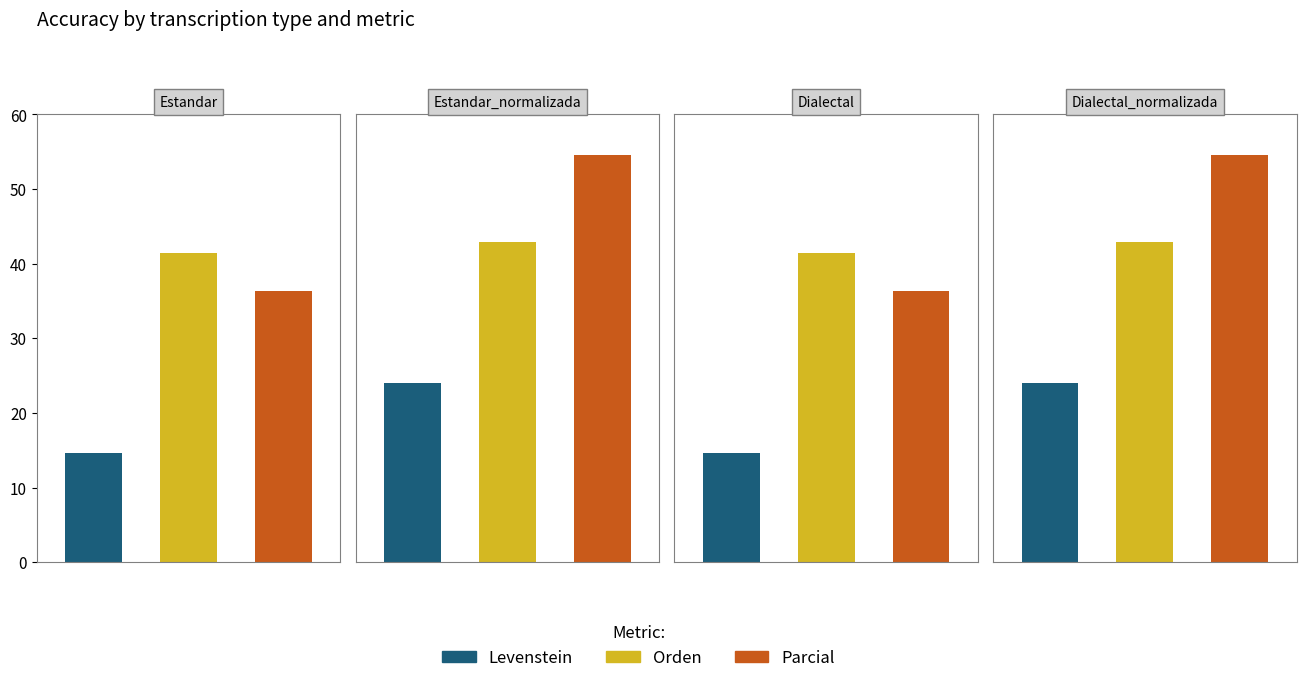

Reading left to right, list all the values displayed in this chart.

Levenstein: Estandar=14.7	Estandar_normalizada=24.0	Dialectal=14.7	Dialectal_normalizada=24.0
Orden: Estandar=41.4	Estandar_normalizada=42.9	Dialectal=41.4	Dialectal_normalizada=42.9
Parcial: Estandar=36.4	Estandar_normalizada=54.5	Dialectal=36.4	Dialectal_normalizada=54.5